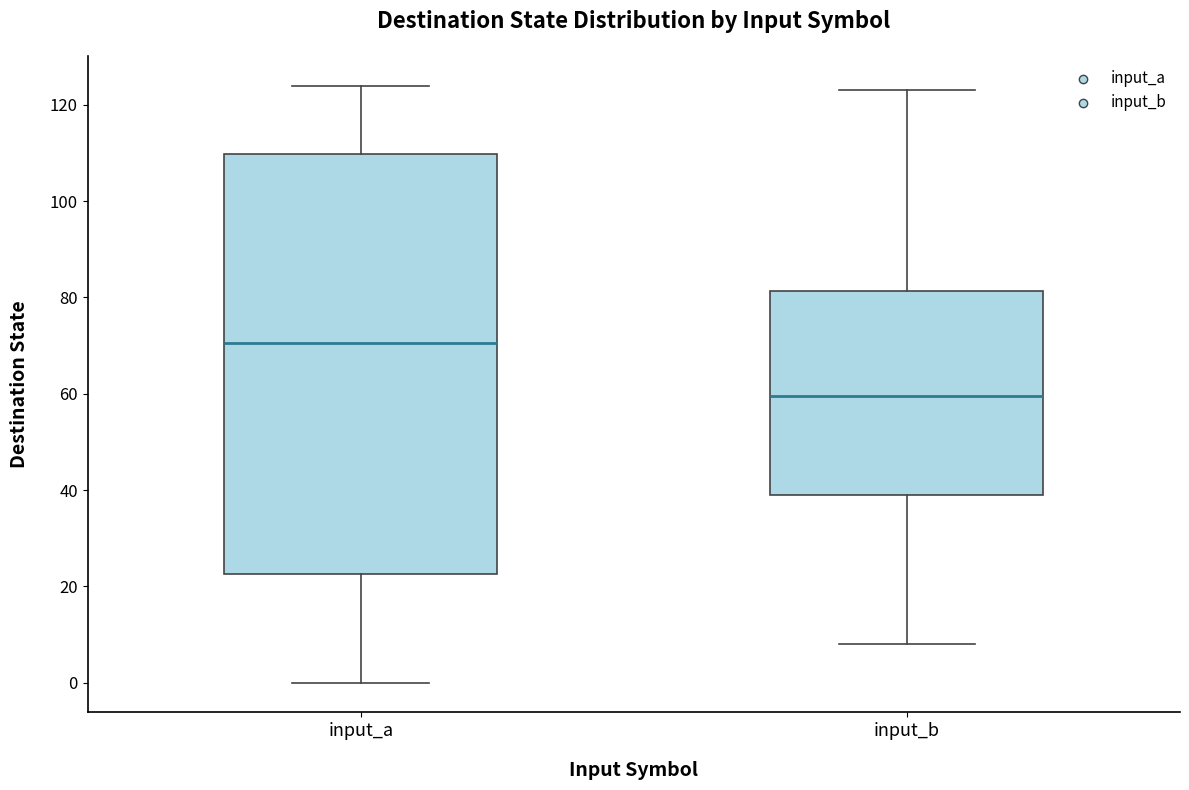

Which box is the tallest, from its lower edge to its upper edge?

input_a